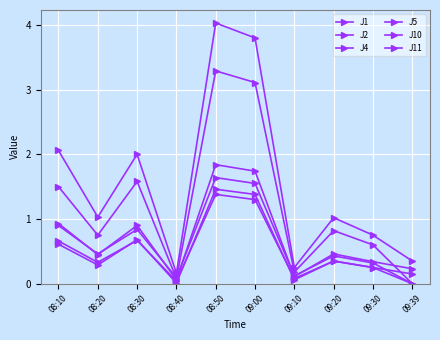

Read the J10 value at 08:50.

1.5